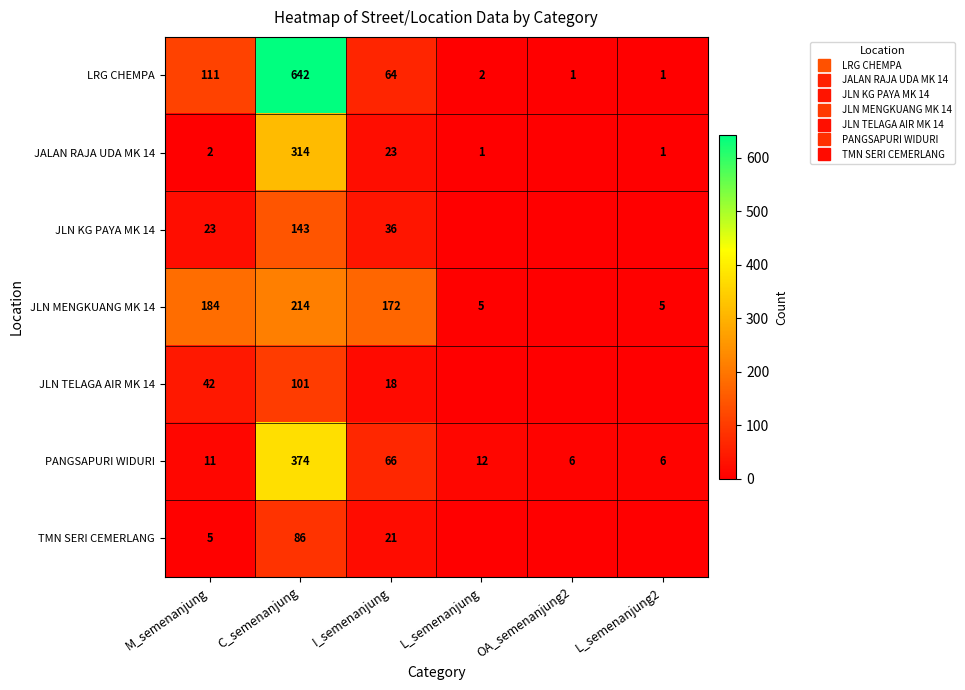

What is the maximum value for JLN TELAGA AIR MK 14?

101